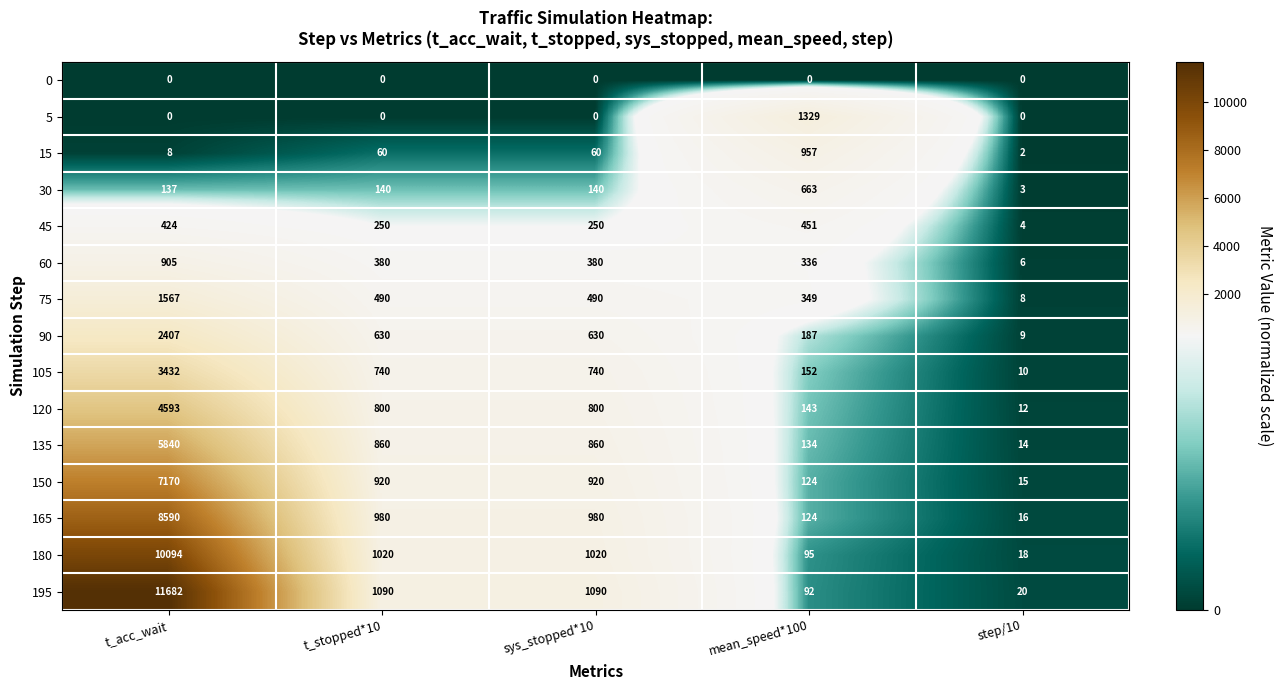

The 30 series shows 140 at t_stopped*10. True or false?

True